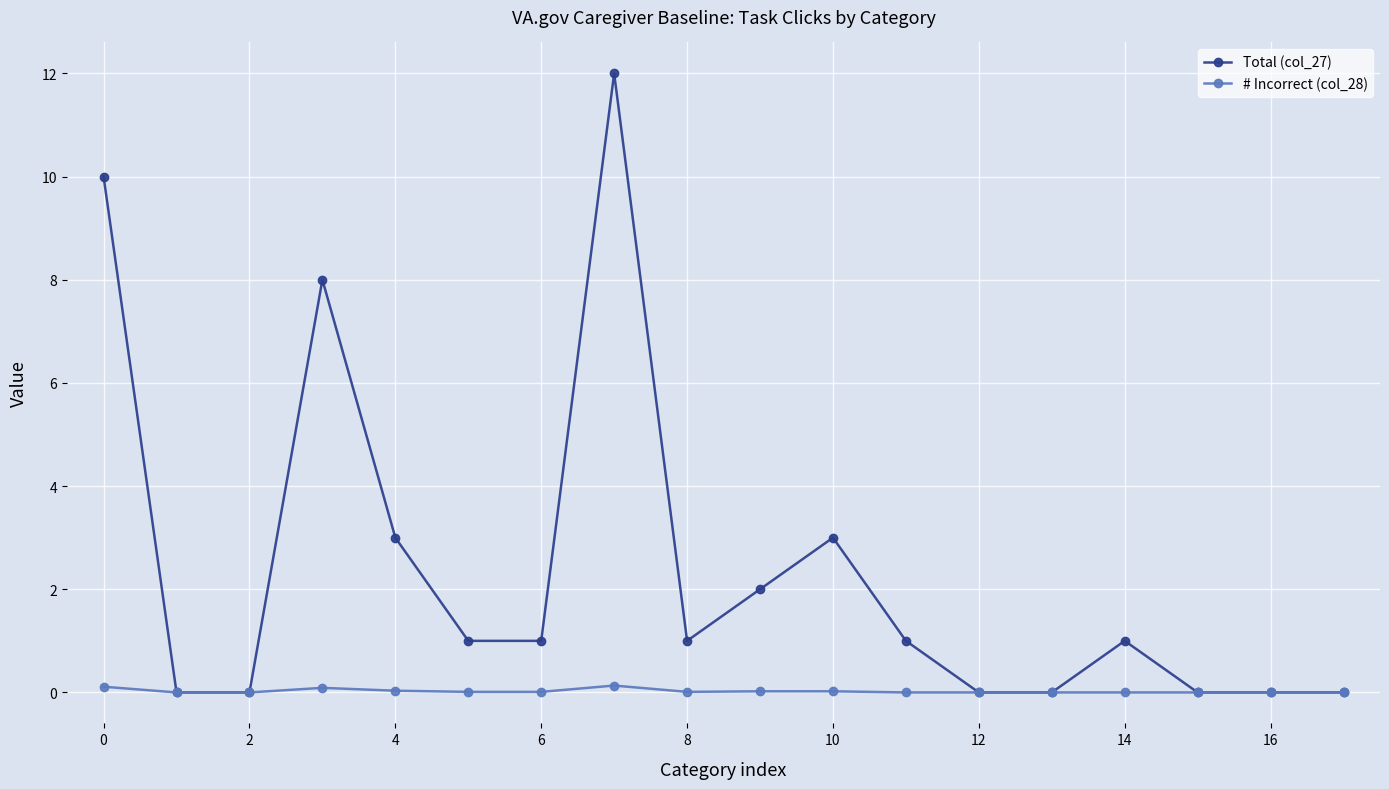

What is the maximum value shown in the chart?

12.0